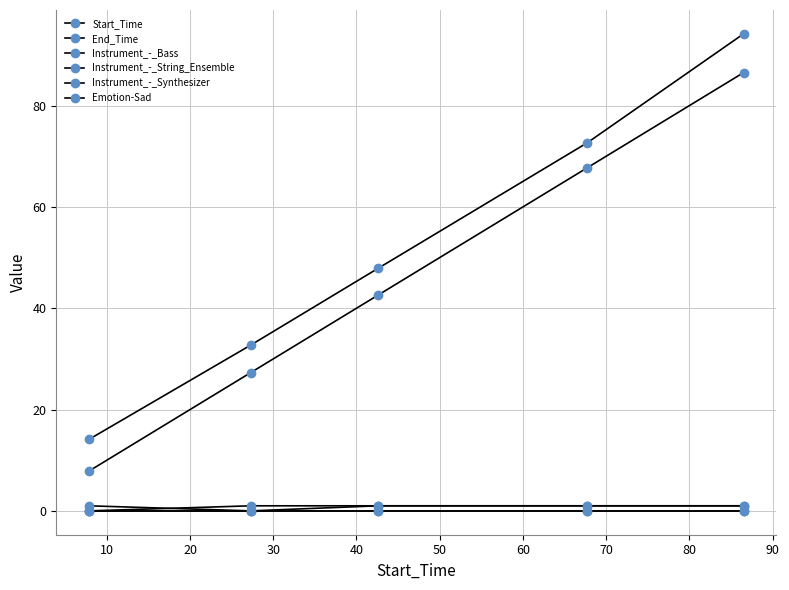

Is this an area chart (filled region under the line)?

No